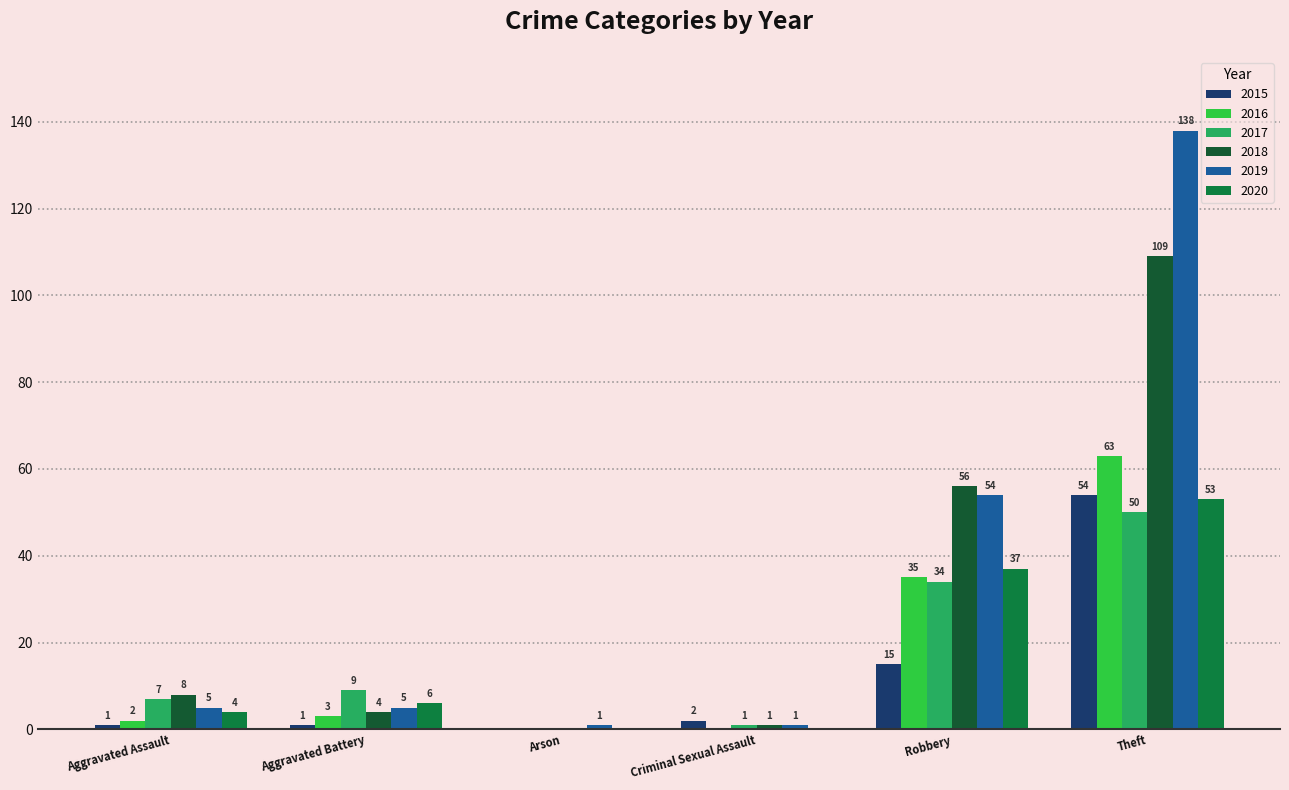

Is it true that 2017 equals 0 at Arson?

True